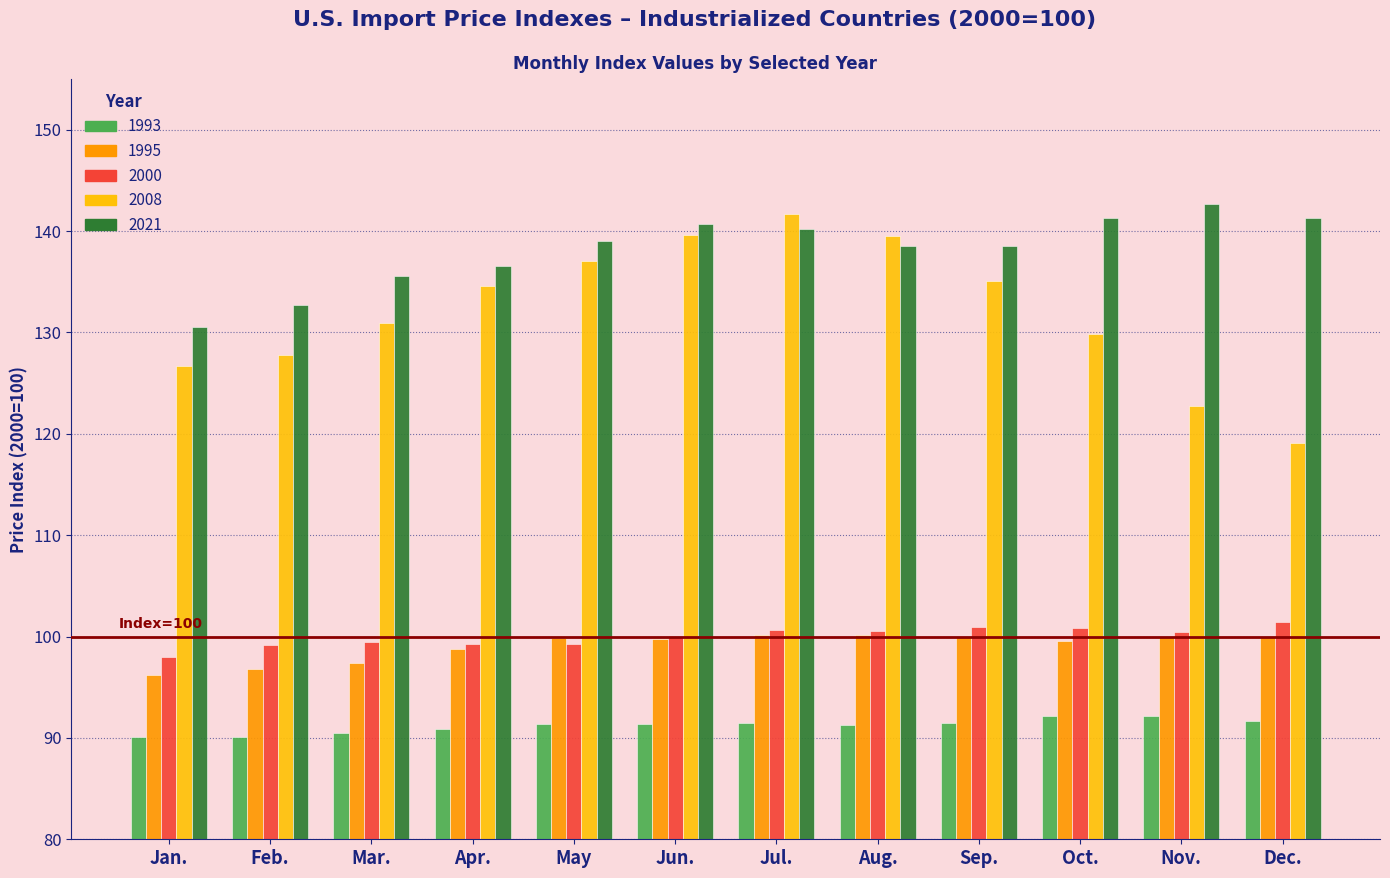

What is the average value of the 2000 series?

100.0